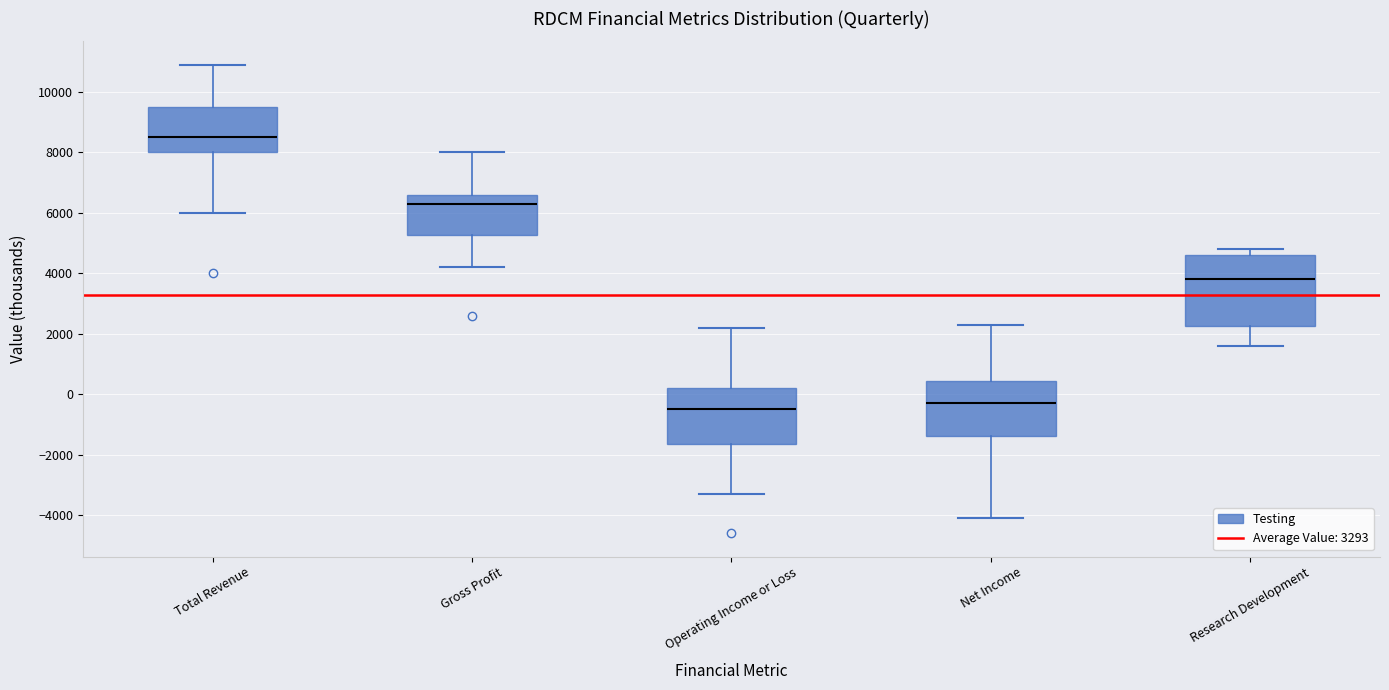

Where does the lower whisker of the box for Research Development end on the y-axis? The values are not printed on the chart, so give them approximately, as read against the axis.

1600